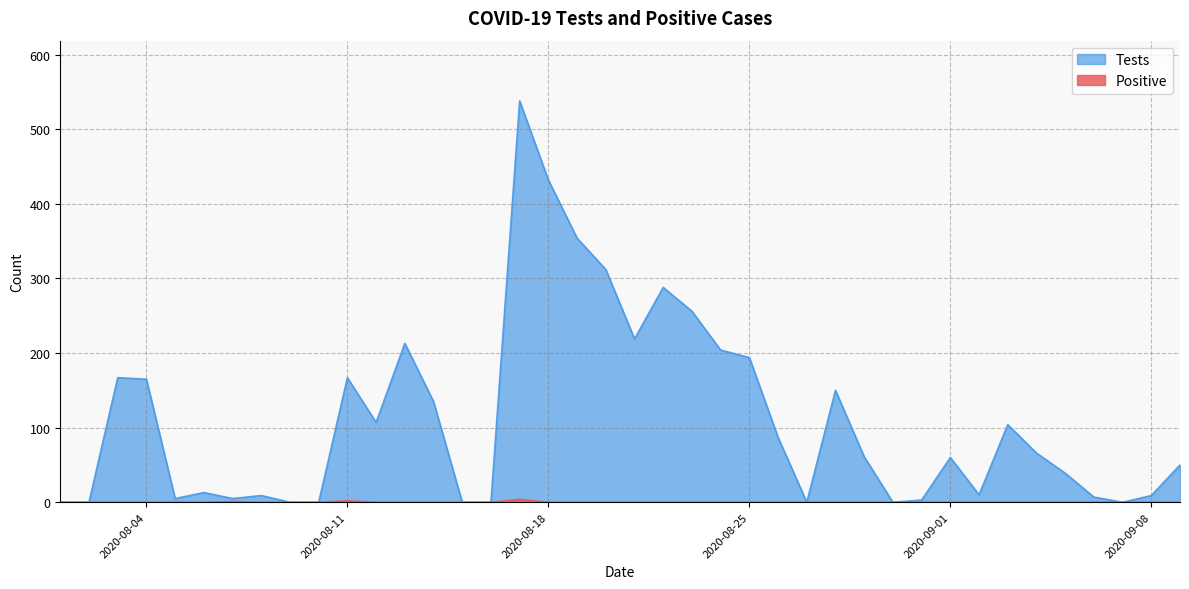

What is the difference between the Positive values at 2020-09-02 and 2020-08-17?

4